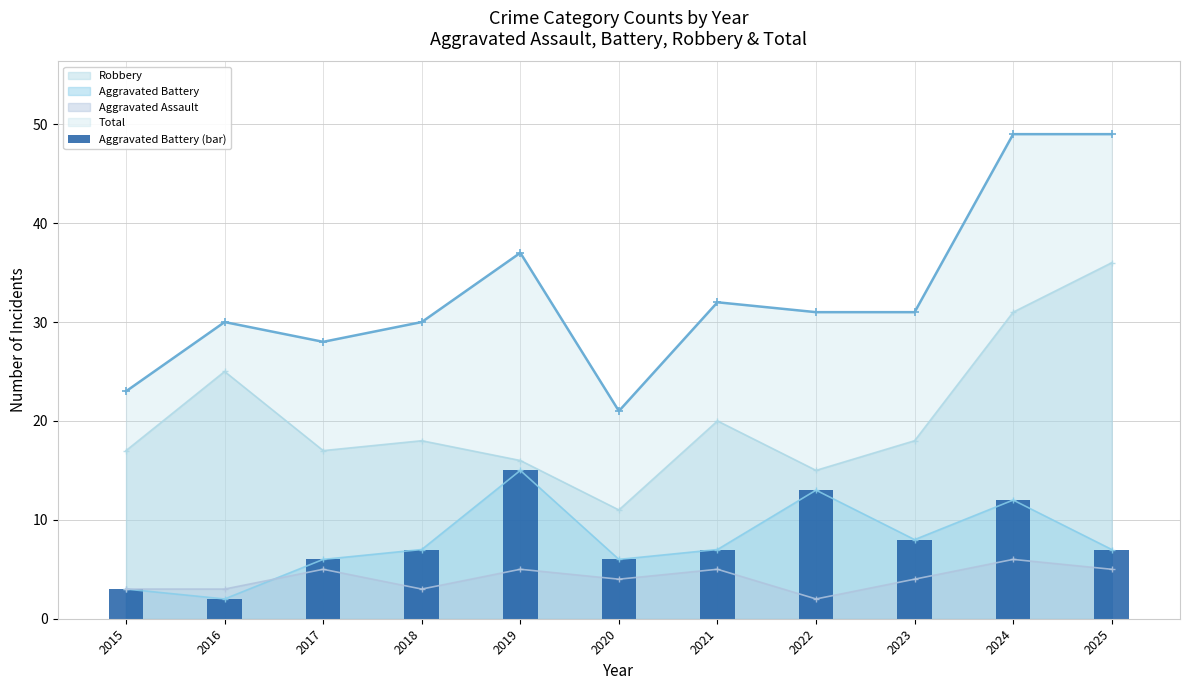

Rank the categories by value from lowest to highest.

2016, 2015, 2017, 2020, 2018, 2021, 2025, 2023, 2024, 2022, 2019